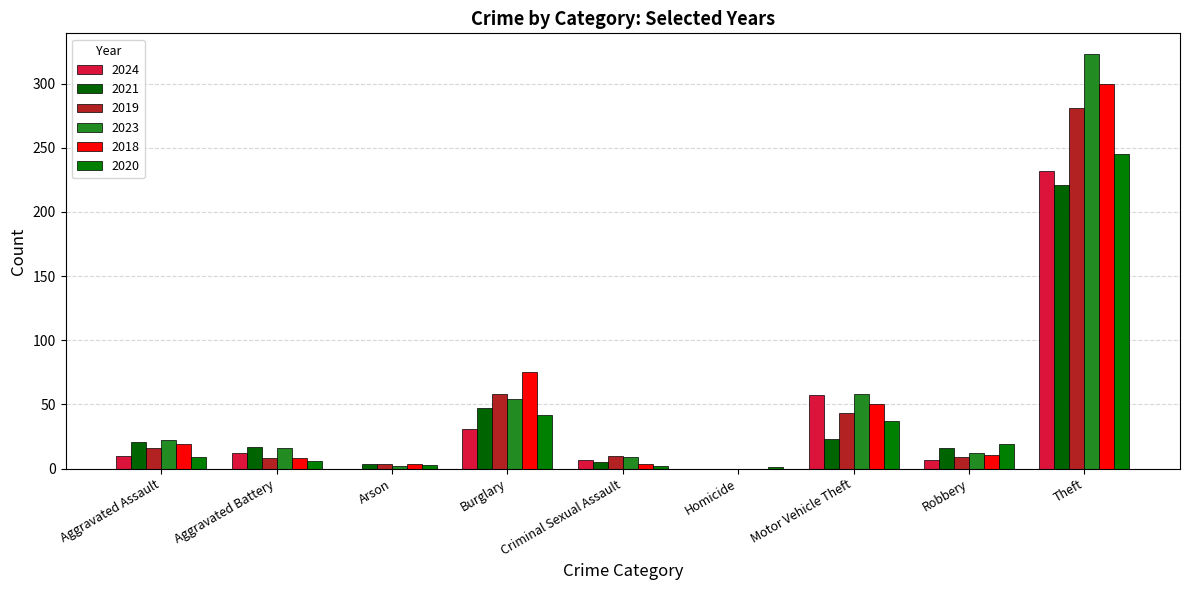

Reading left to right, extract all data points from this chart.

2024: Aggravated Assault=10	Aggravated Battery=12	Arson=0	Burglary=31	Criminal Sexual Assault=7	Homicide=0	Motor Vehicle Theft=57	Robbery=7	Theft=232	Total=356
2021: Aggravated Assault=21	Aggravated Battery=17	Arson=4	Burglary=47	Criminal Sexual Assault=5	Homicide=0	Motor Vehicle Theft=23	Robbery=16	Theft=221	Total=354
2019: Aggravated Assault=16	Aggravated Battery=8	Arson=4	Burglary=58	Criminal Sexual Assault=10	Homicide=0	Motor Vehicle Theft=43	Robbery=9	Theft=281	Total=429
2023: Aggravated Assault=22	Aggravated Battery=16	Arson=2	Burglary=54	Criminal Sexual Assault=9	Homicide=0	Motor Vehicle Theft=58	Robbery=12	Theft=323	Total=496
2018: Aggravated Assault=19	Aggravated Battery=8	Arson=4	Burglary=75	Criminal Sexual Assault=4	Homicide=0	Motor Vehicle Theft=50	Robbery=11	Theft=300	Total=471
2020: Aggravated Assault=9	Aggravated Battery=6	Arson=3	Burglary=42	Criminal Sexual Assault=2	Homicide=1	Motor Vehicle Theft=37	Robbery=19	Theft=245	Total=364